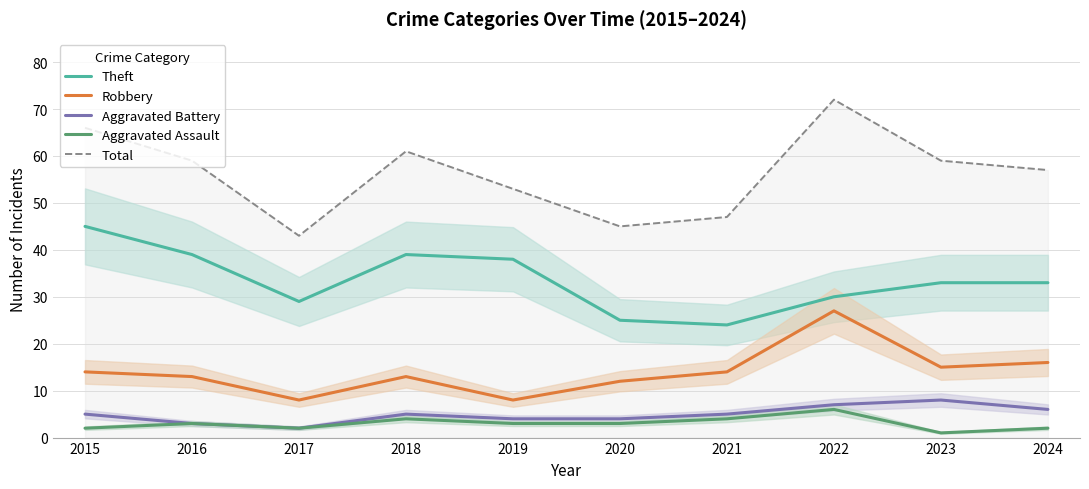

Which category has the highest value in the Total series?

2022